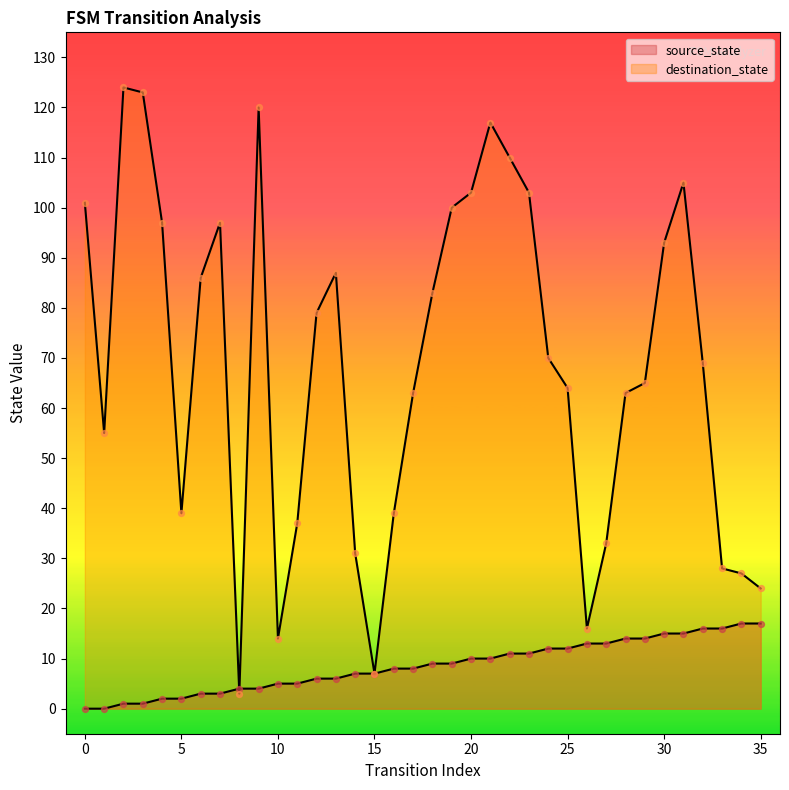

Which series has the largest Y range (max minus min)?

destination_state